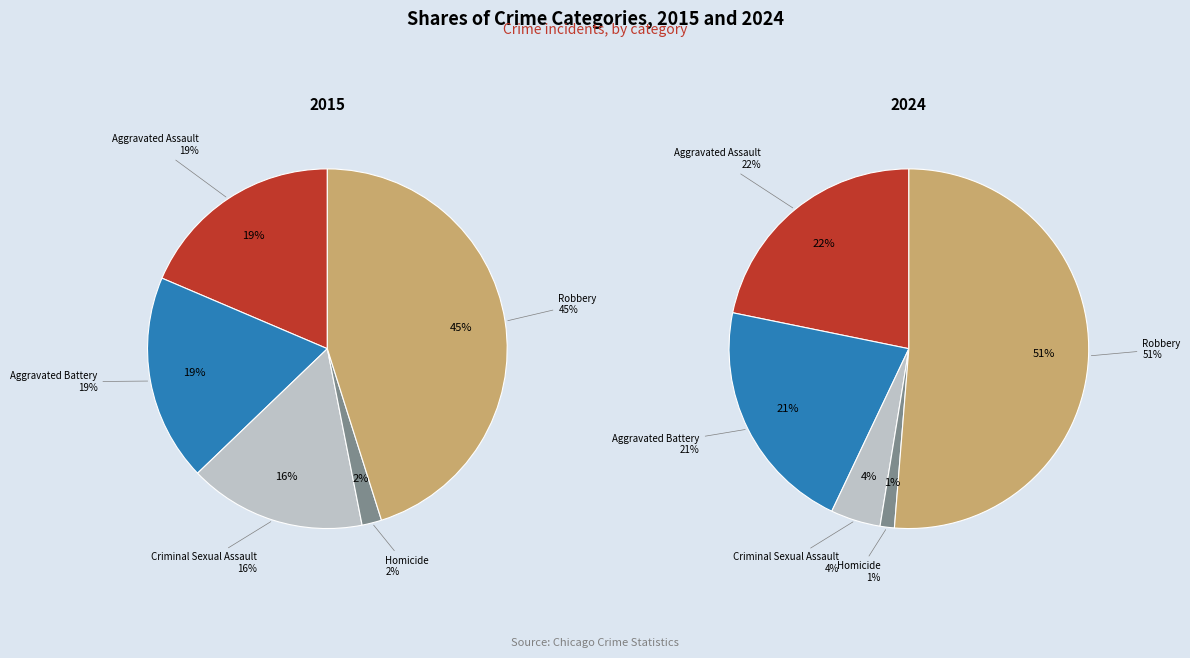

To the nearest percent, what is the combined percentage of Homicide and Aggravated Assault?

23%